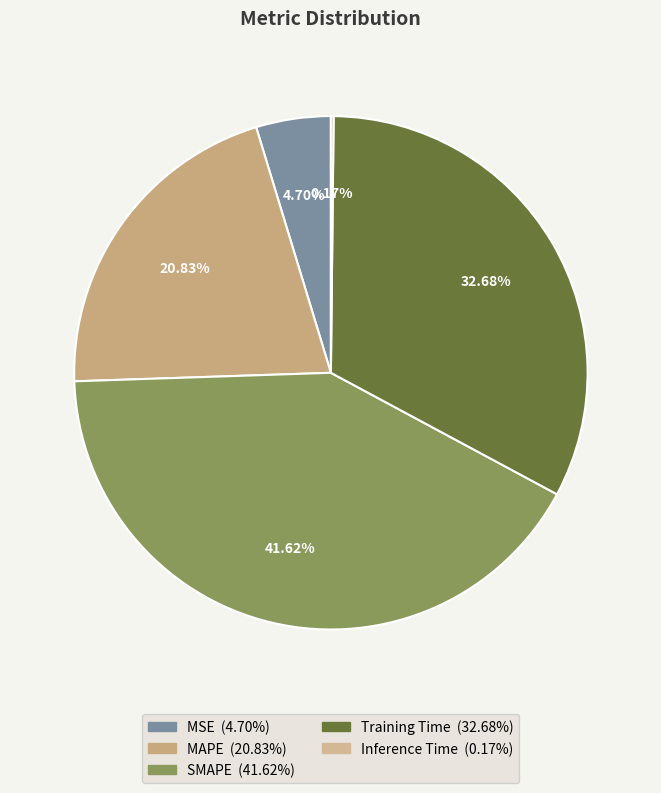

What is the ratio of the value at Training Time to the value at MAPE?

1.6